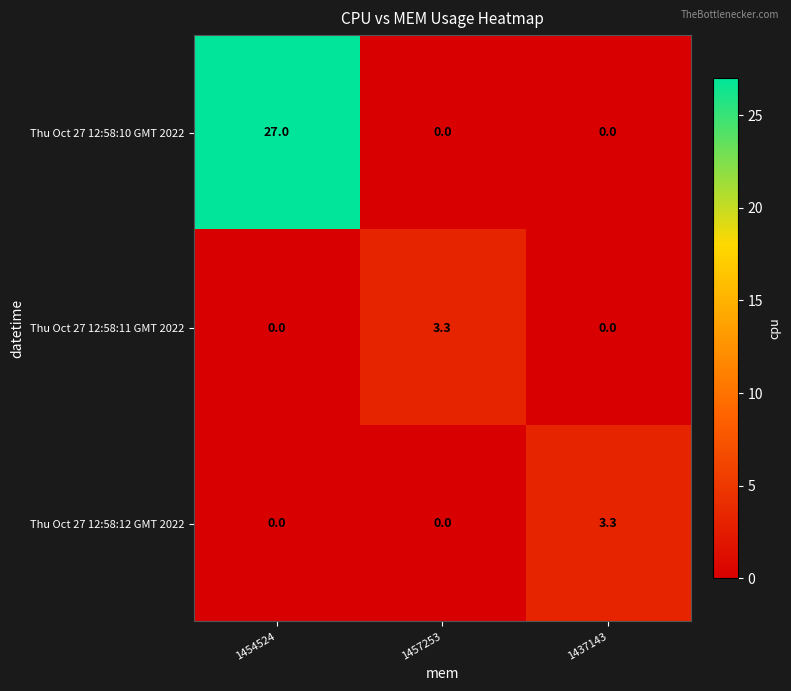

How many categories are shown in the chart?

3